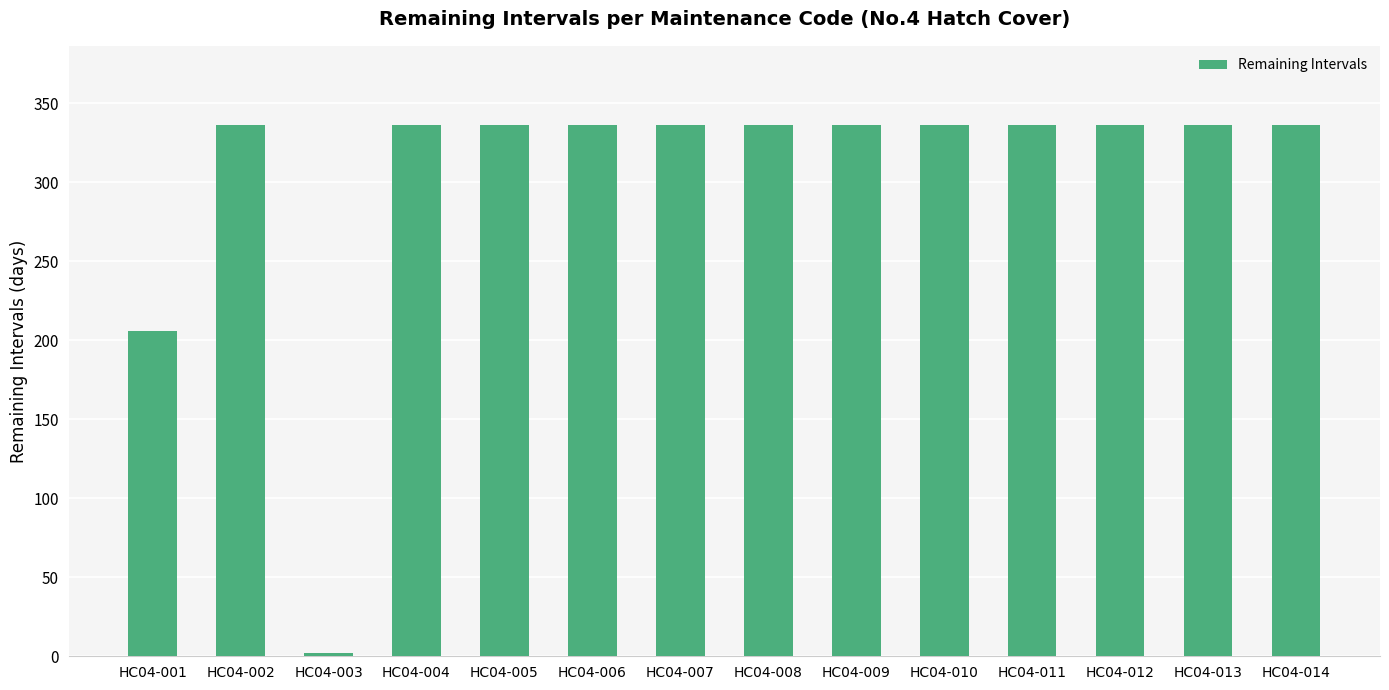

Reading right to left, list all the values displayed in this chart.

HC04-014=336	HC04-013=336	HC04-012=336	HC04-011=336	HC04-010=336	HC04-009=336	HC04-008=336	HC04-007=336	HC04-006=336	HC04-005=336	HC04-004=336	HC04-003=2	HC04-002=336	HC04-001=206